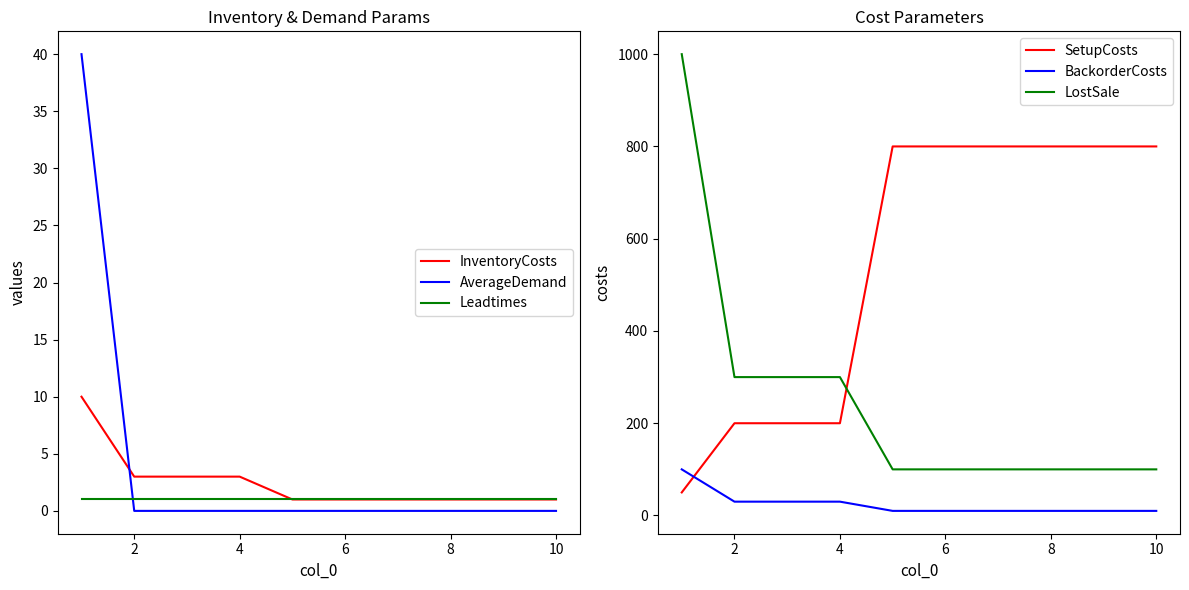

How many intersections are there between SetupCosts and LostSale?

1